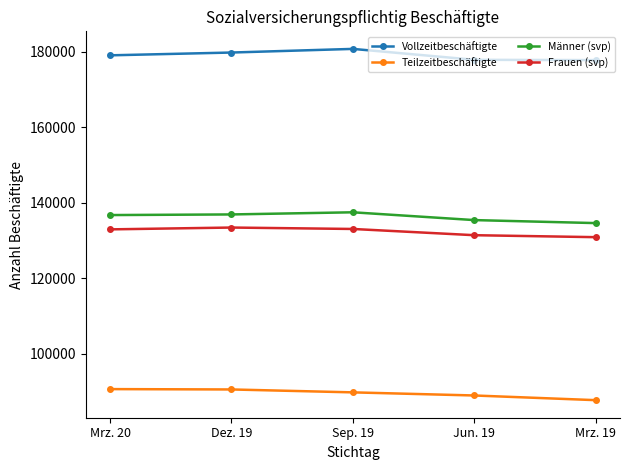

True or false: Männer (svp) and Teilzeitbeschäftigte cross at least once.

False